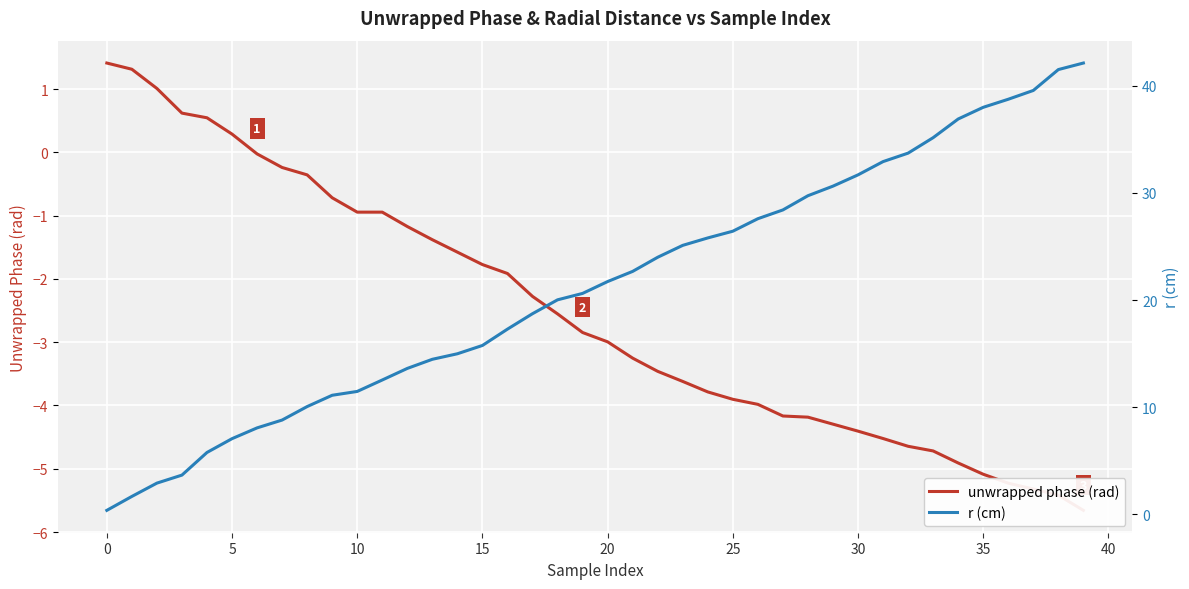

Reading left to right, what are all the values shown in this chart?

unwrapped phase (rad): 1.4	1.3	1.0	0.6	0.5	0.3	-0.0	-0.2	-0.4	-0.7	-0.9	-0.9	-1.2	-1.4	-1.6	-1.8	-1.9	-2.3	-2.6	-2.8	-3.0	-3.3	-3.5	-3.6	-3.8	-3.9	-4.0	-4.2	-4.2	-4.3	-4.4	-4.5	-4.6	-4.7	-4.9	-5.1	-5.2	-5.3	-5.4	-5.7
r (cm): 0.4	1.7	2.9	3.6	5.8	7.1	8.1	8.8	10.0	11.1	11.5	12.5	13.6	14.5	15.0	15.8	17.3	18.7	20.0	20.6	21.7	22.7	24.0	25.1	25.8	26.4	27.6	28.4	29.7	30.6	31.7	32.9	33.7	35.2	36.9	38.0	38.8	39.6	41.5	42.1